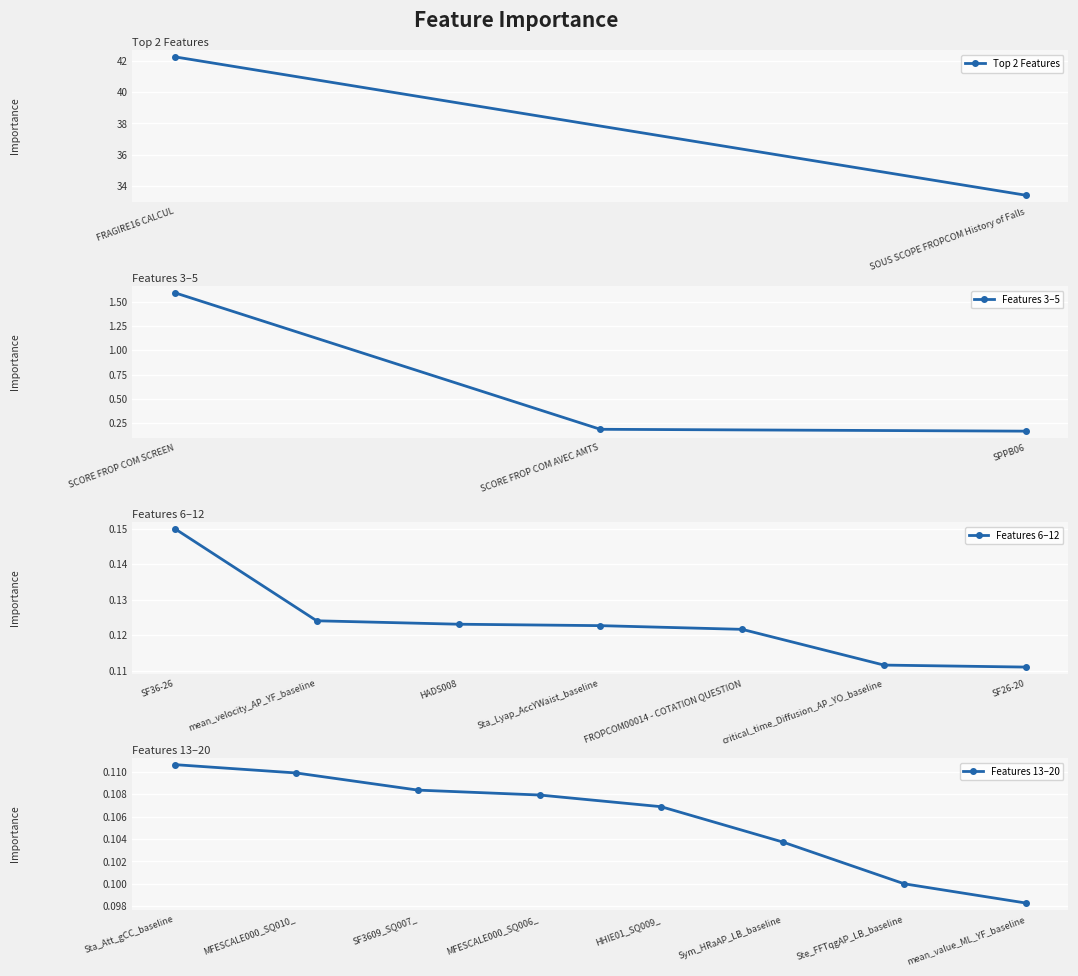

Reading left to right, what are all the values shown in this chart?

FRAGIRE16 CALCUL=42.2	SOUS SCOPE FROPCOM History of Falls=33.4	SCORE FROP COM SCREEN=1.6	SCORE FROP COM AVEC AMTS=0.2	SPPB06=0.2	SF36-26=0.1	mean_velocity_AP_YF_baseline=0.1	HADS008=0.1	Sta_Lyap_AccYWaist_baseline=0.1	FROPCOM00014 - COTATION QUESTION=0.1	critical_time_Diffusion_AP_YO_baseline=0.1	SF26-20=0.1	Sta_Att_gCC_baseline=0.1	MFESCALE000_SQ010_=0.1	SF3609_SQ007_=0.1	MFESCALE000_SQ006_=0.1	HHIE01_SQ009_=0.1	Sym_HRaAP_LB_baseline=0.1	Ste_FFTqgAP_LB_baseline=0.1	mean_value_ML_YF_baseline=0.1